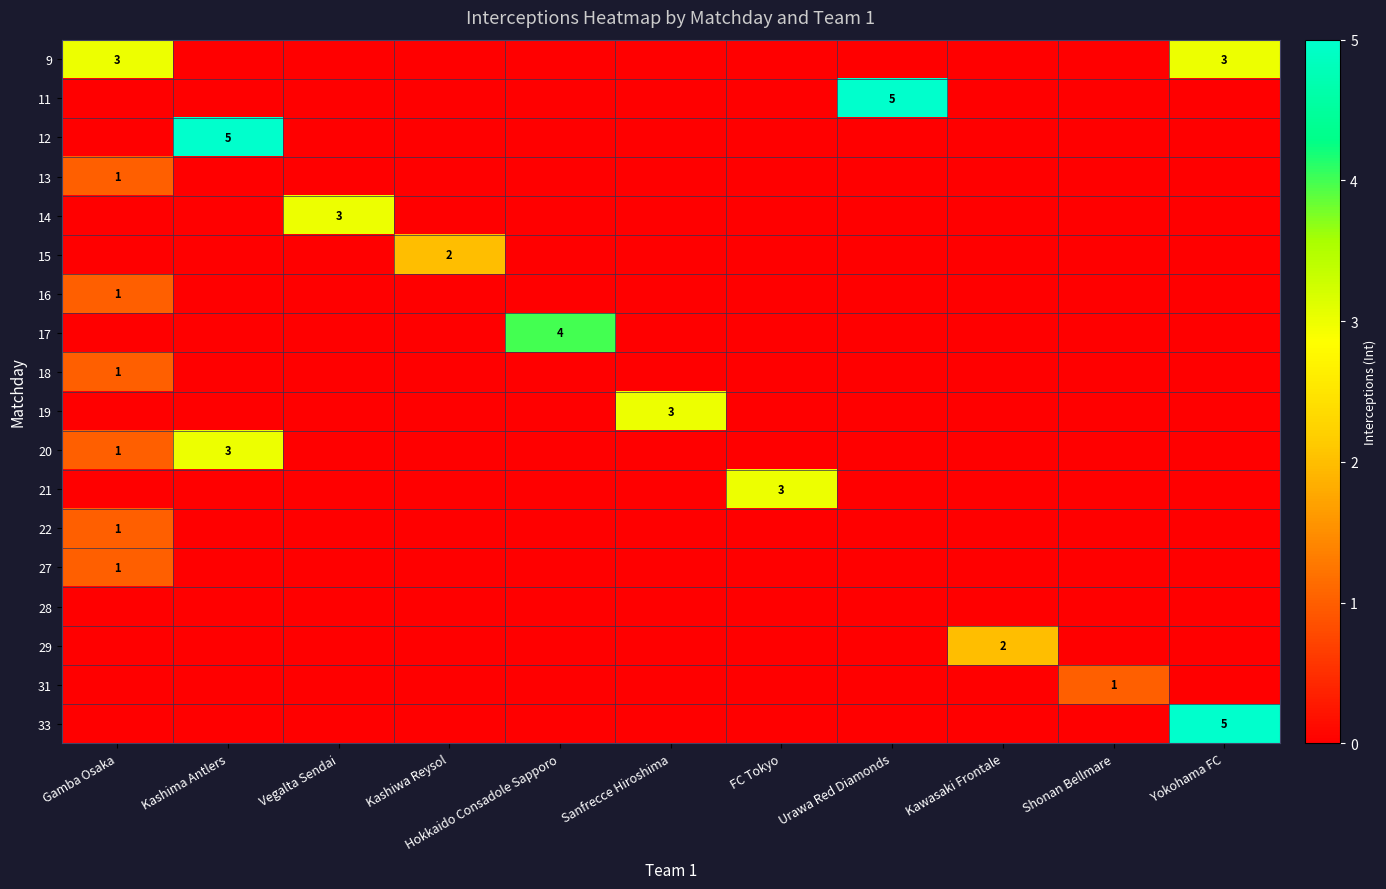

Between Kashiwa Reysol and Urawa Red Diamonds, which is larger?

Kashiwa Reysol